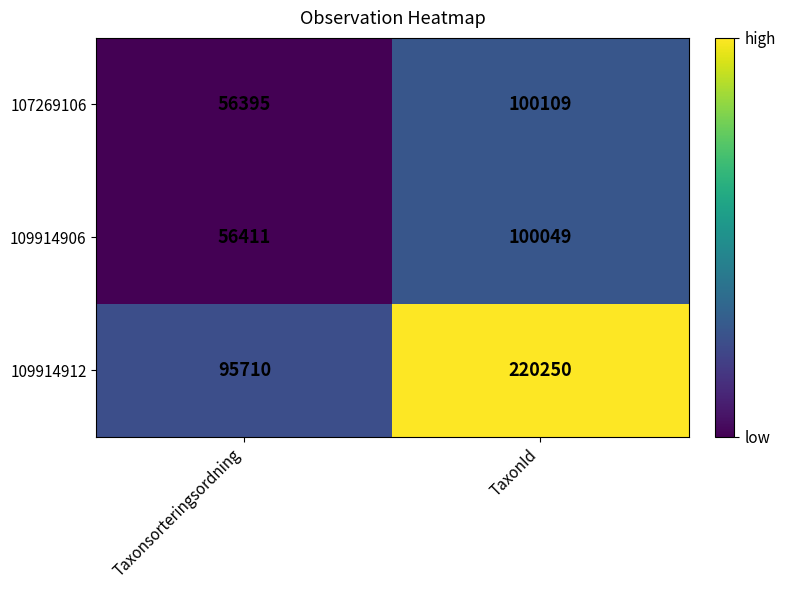

True or false: 109914906 has a value of 56411 at Taxonsorteringsordning.

True